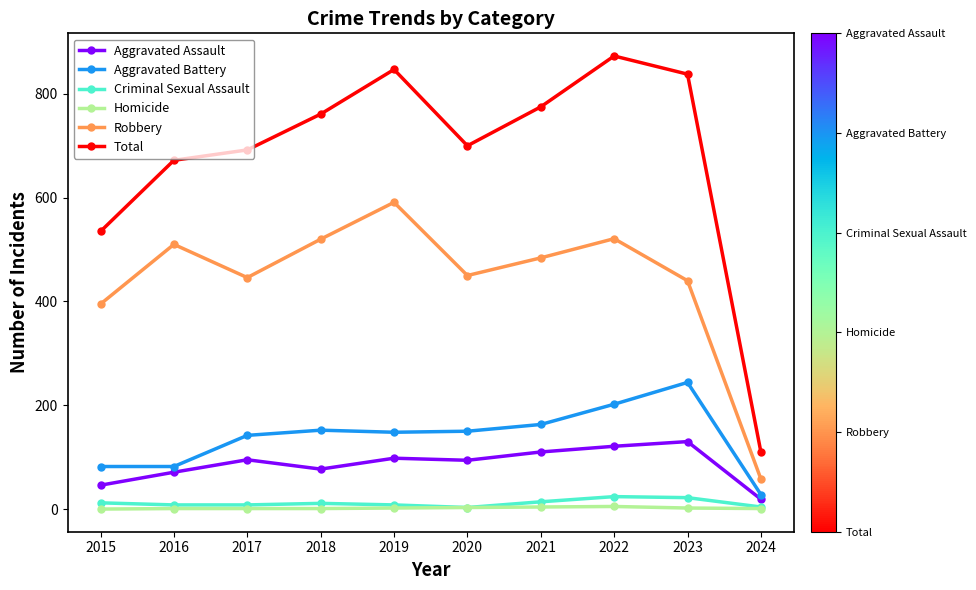

What is the value of the Aggravated Battery point at the 10th from the left?

28